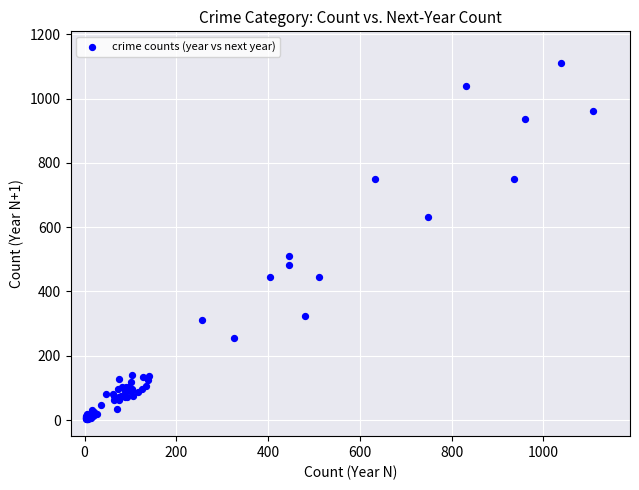

What Y value in the scatter plot is closest to 556?

511